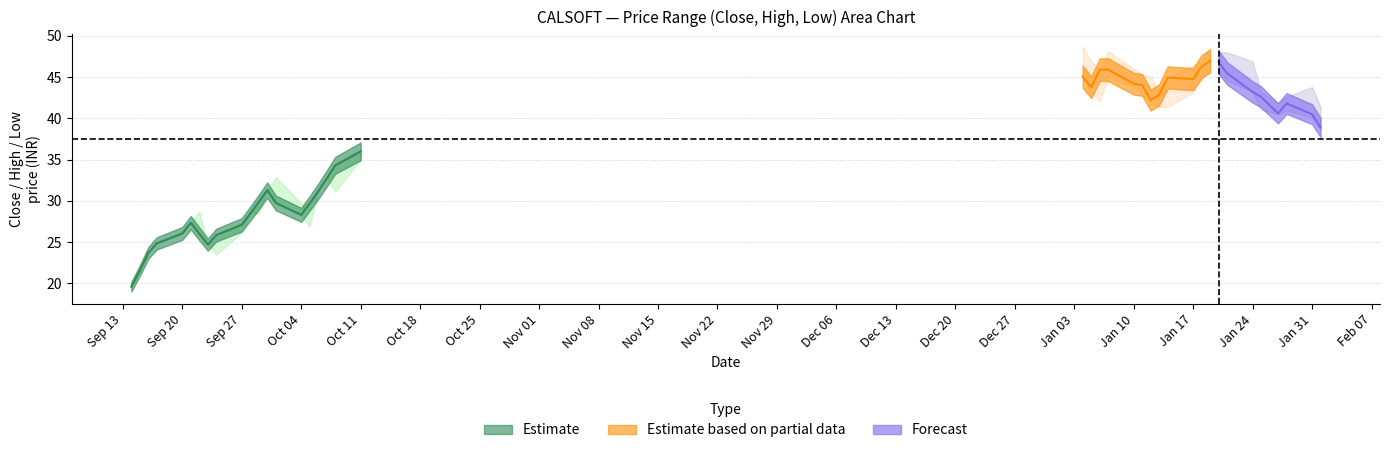

Is it true that close equals 21.6 at high?

True